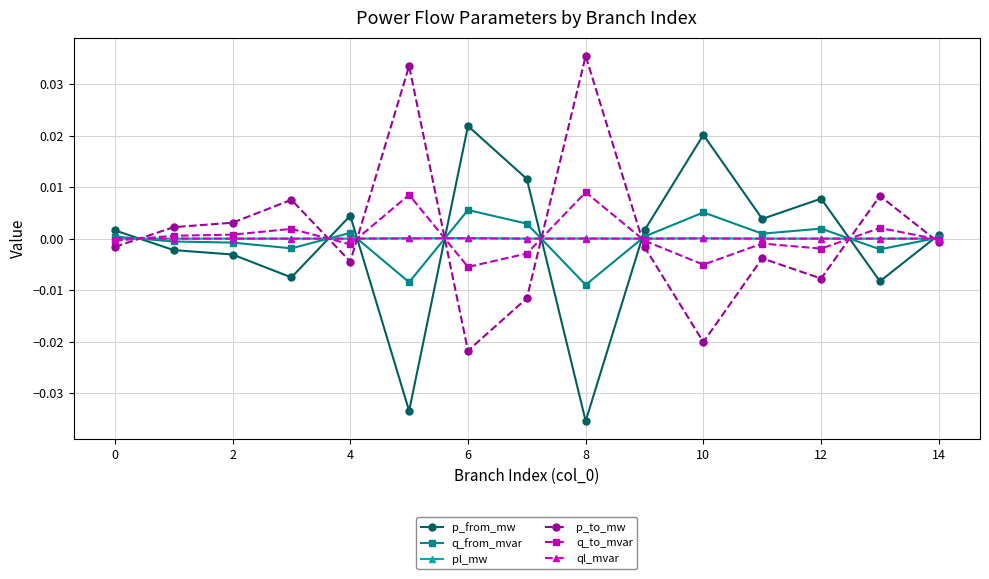

Count the number of data series in this chart.

6